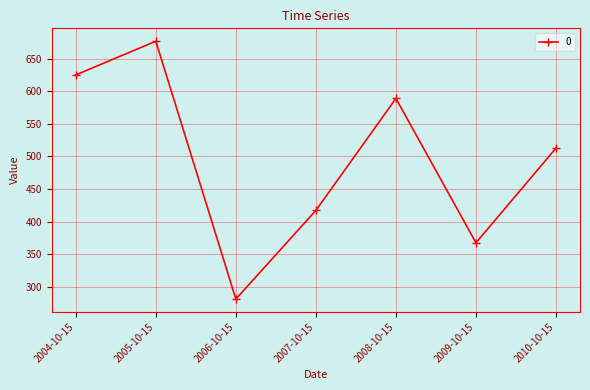

True or false: the data shows 676.5 at 2005-10-15.

True